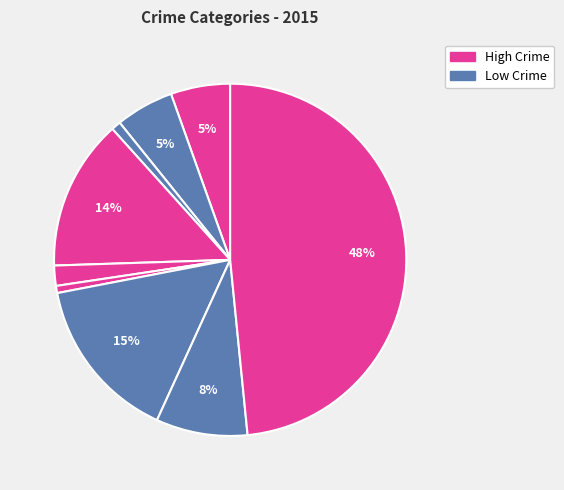

Count the number of slices in the pie.

9